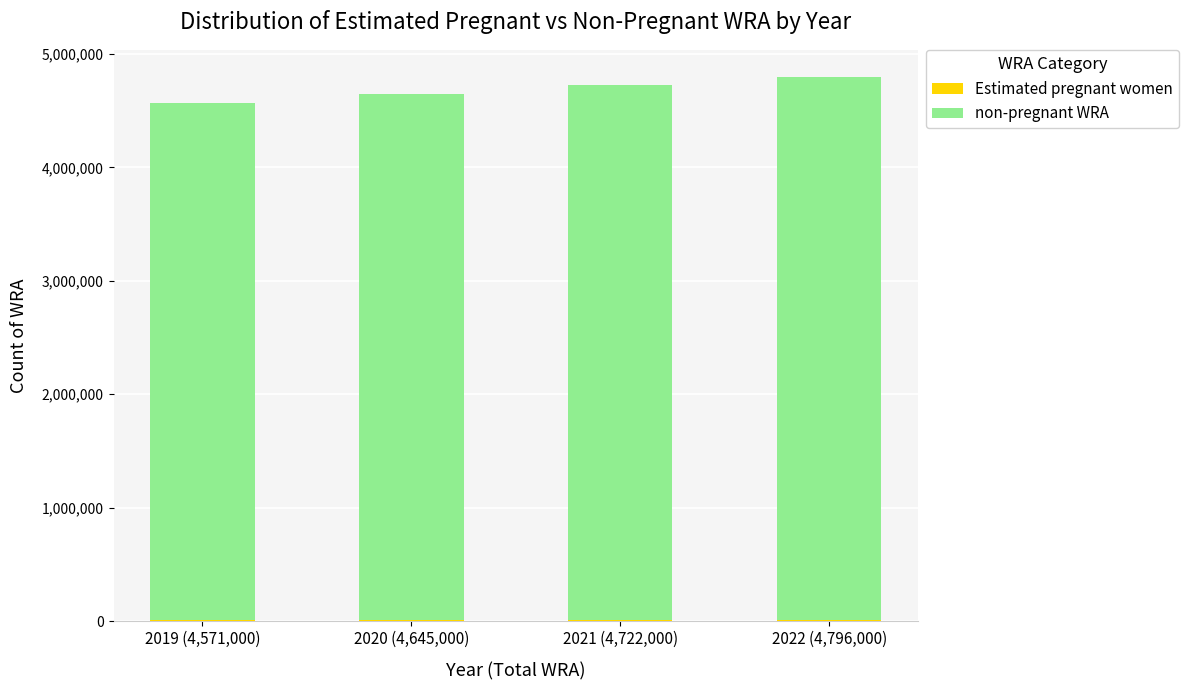

How many distinct data groups are displayed?

2